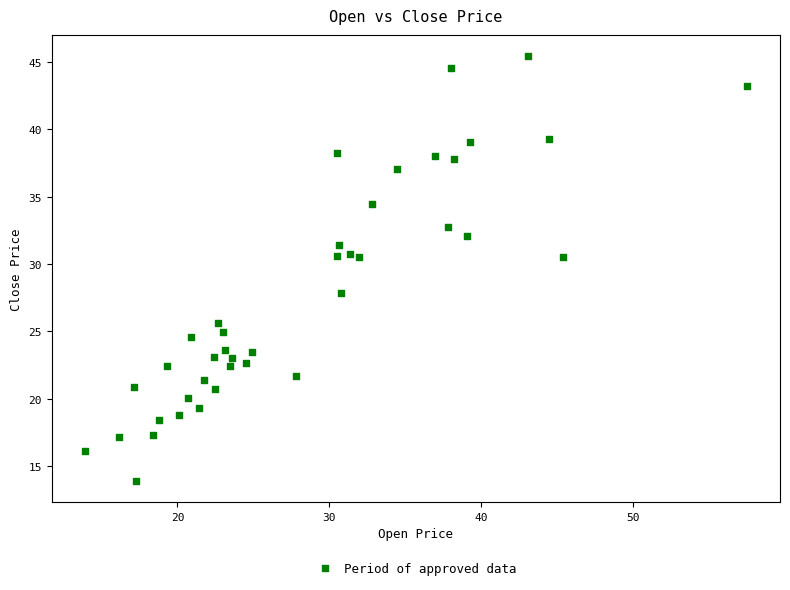

What is the range of Y values (max minus min)?

31.5